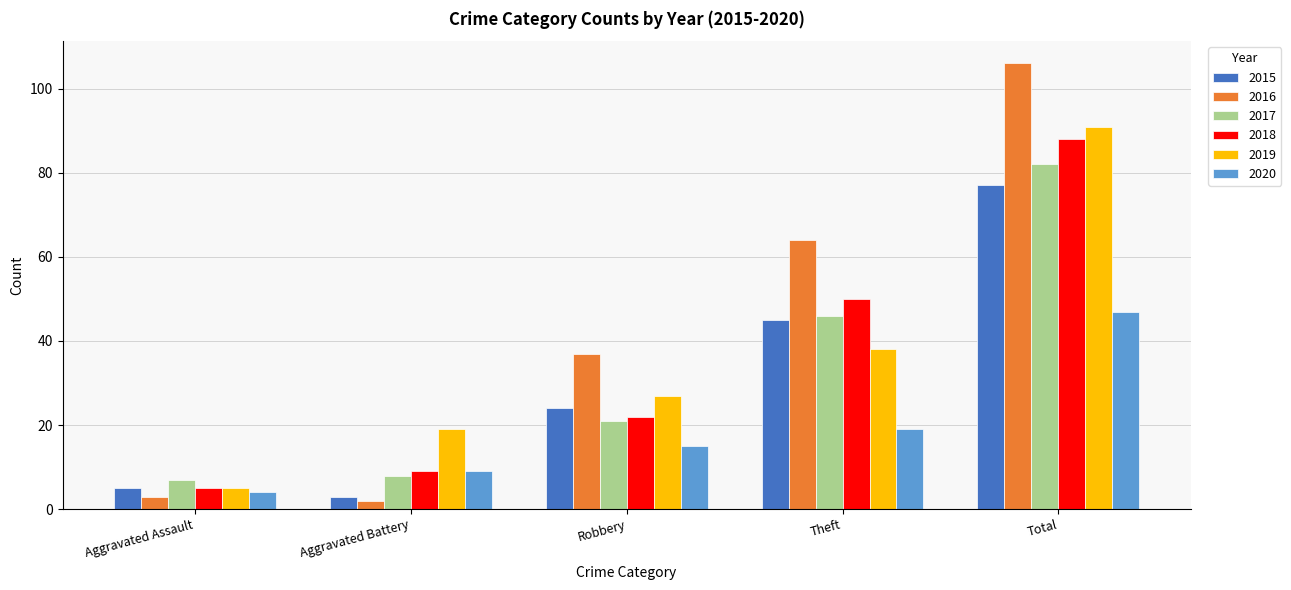

What is the difference between the second highest and second lowest values in the 2018 series?

41